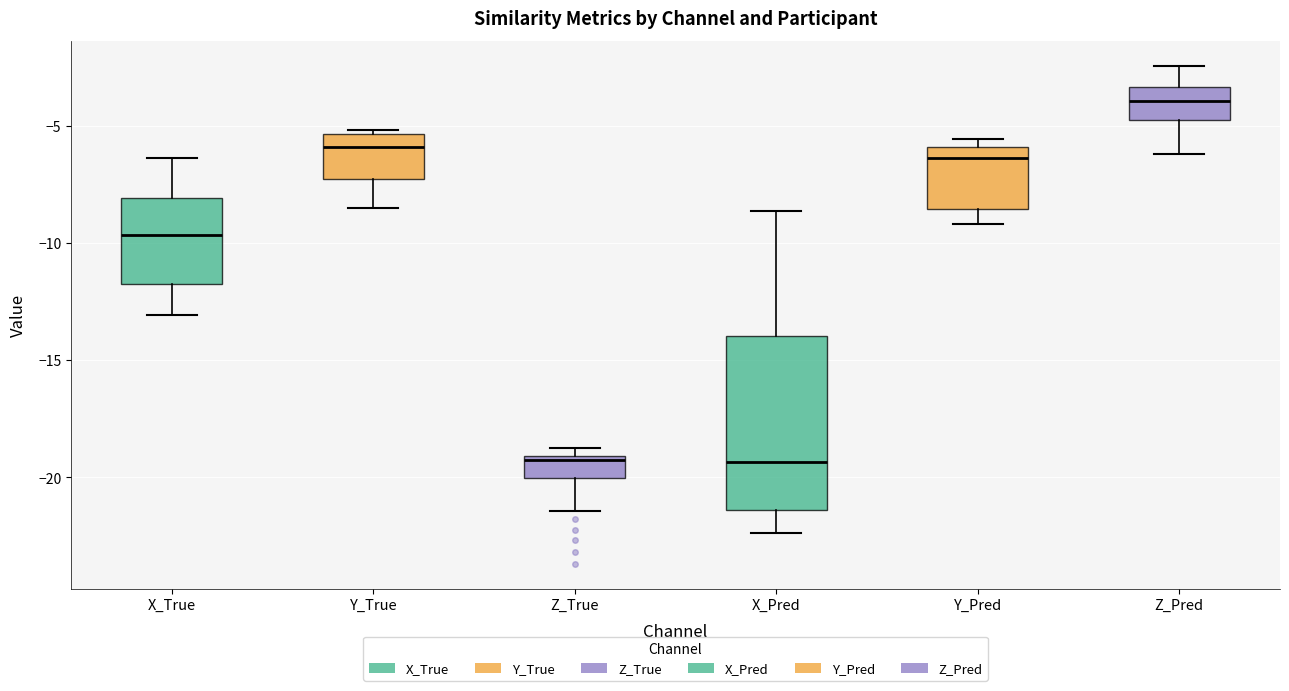

Where is the upper edge of the box for Y_Pred on the y-axis? The values are not printed on the chart, so give them approximately, as read against the axis.

-6.0